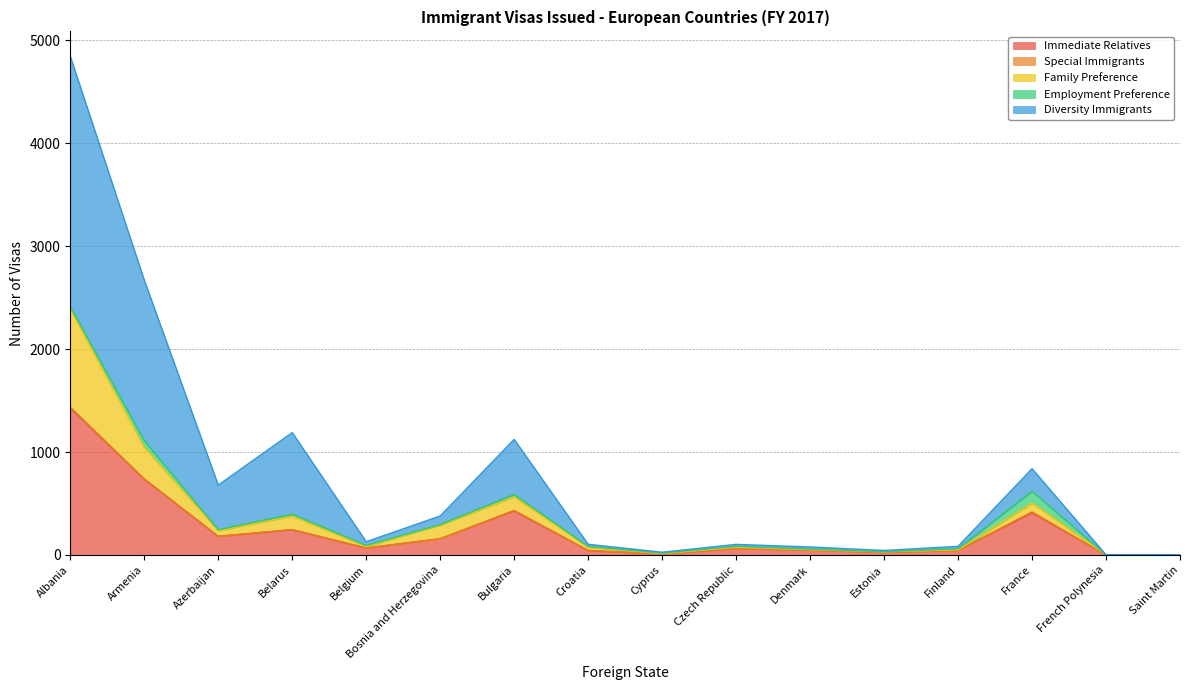

How many data points in Immediate Relatives are less than 67?

8